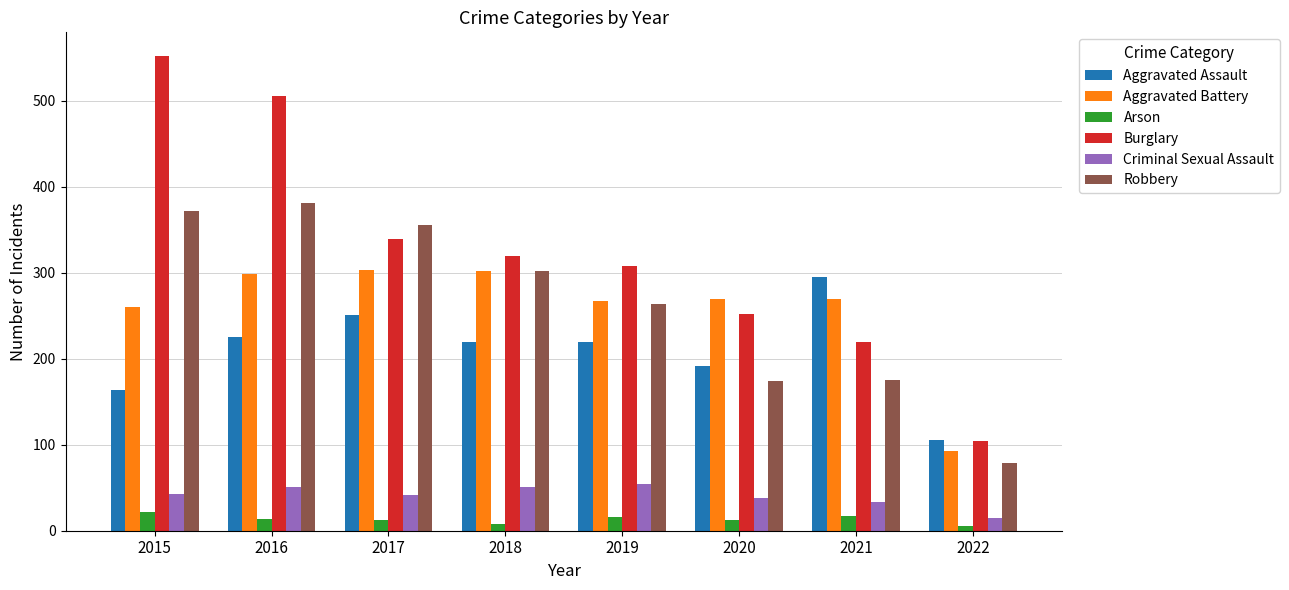

What value does the Criminal Sexual Assault series have at 2019, to the nearest 10?

50